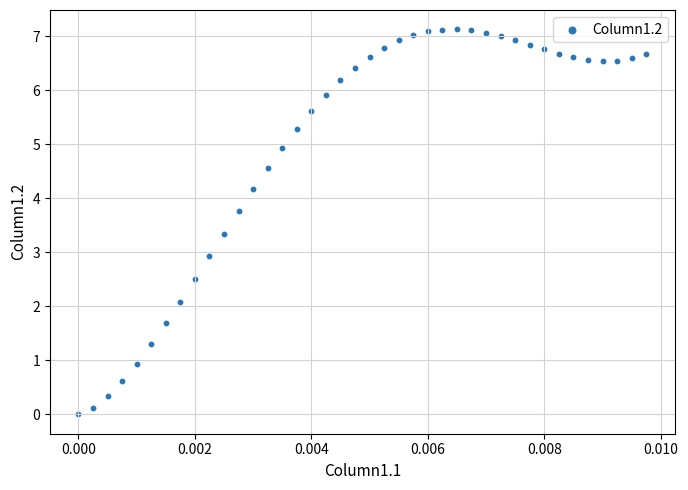

What is the range of Y values (max minus min)?

7.1